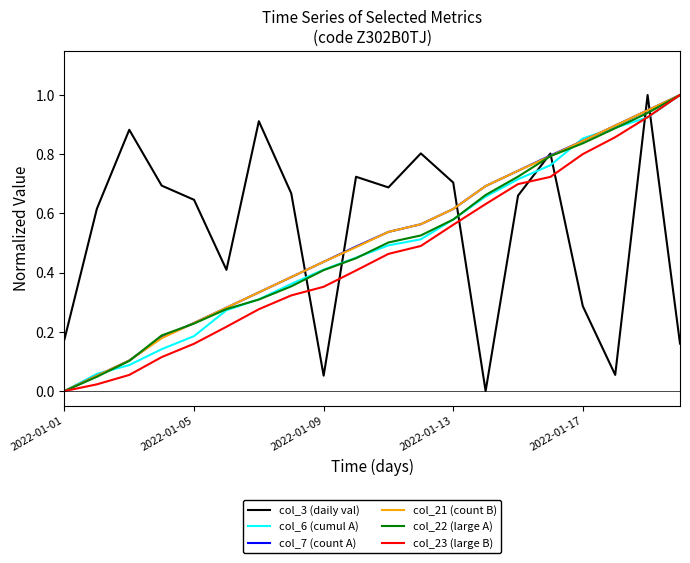

What is the greatest value displayed?

1.0